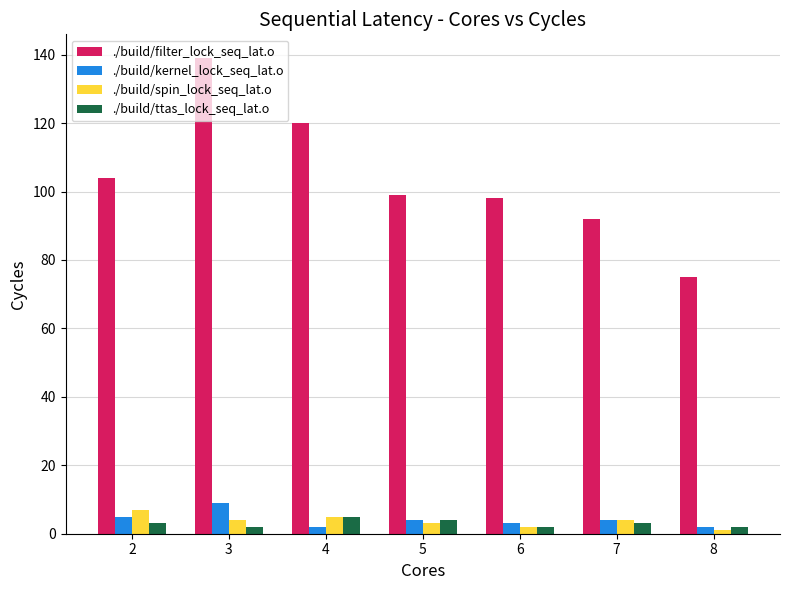

Which series has the widest spread of values?

./build/filter_lock_seq_lat.o